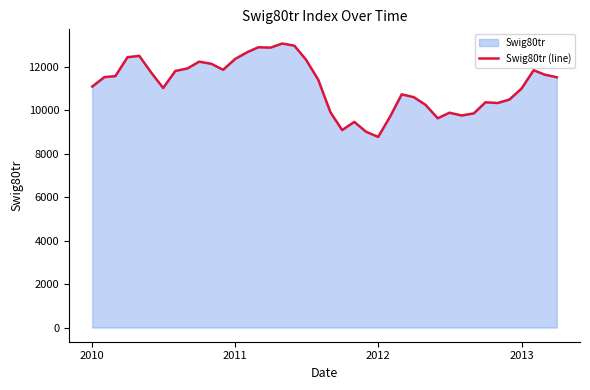

Is it true that the value at 2013 is 6216.2?

False